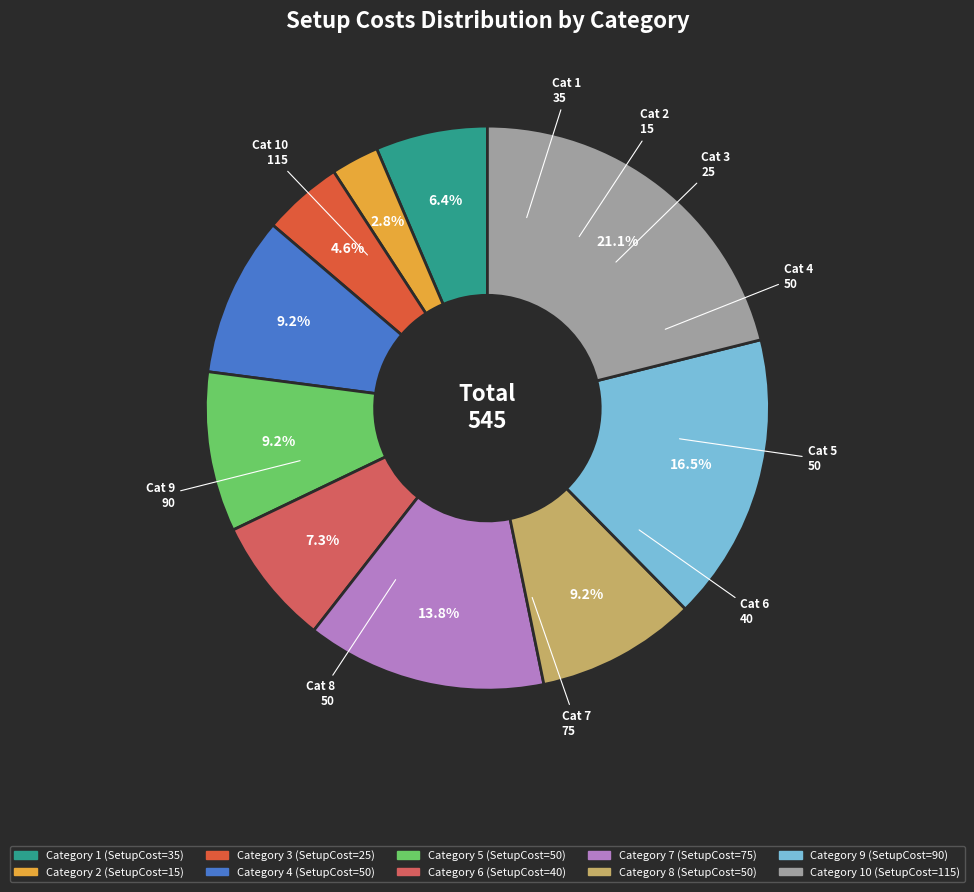

Count the number of slices in the pie.

10